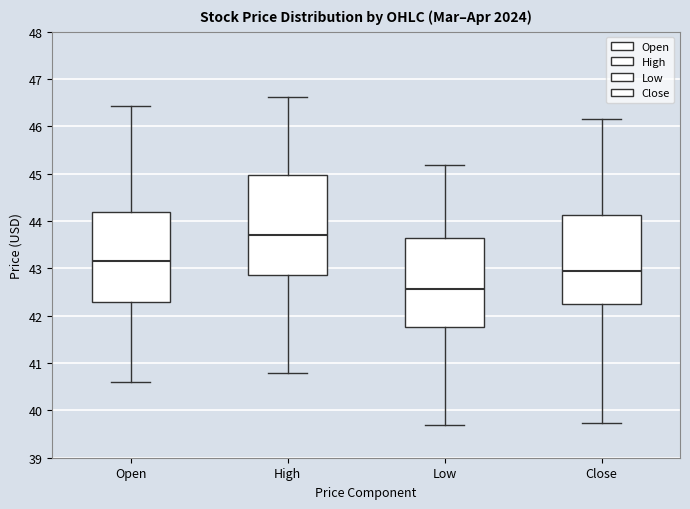

Reading left to right, read every box against the y-axis: the position of its median line, the range the box covers, and the ends of its whiskers. The values are not printed on the chart, so give them approximately, as read against the axis.

Open: median 43.2, box 42.3 to 44.2, whiskers 40.6 to 46.4
High: median 43.7, box 42.9 to 45.0, whiskers 40.8 to 46.6
Low: median 42.6, box 41.8 to 43.6, whiskers 39.7 to 45.2
Close: median 43.0, box 42.3 to 44.1, whiskers 39.7 to 46.2